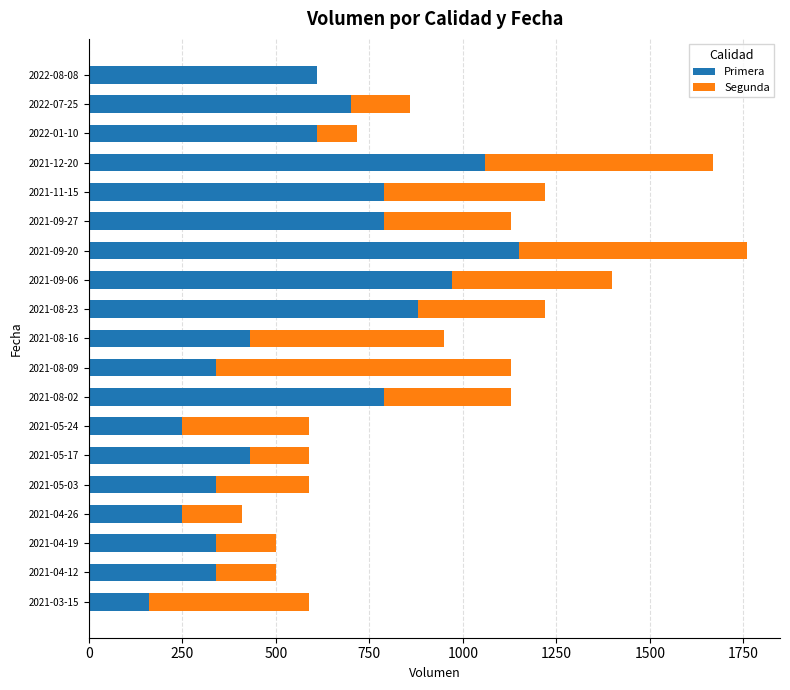

The value of Primera at 2021-05-03 is 340. True or false?

True